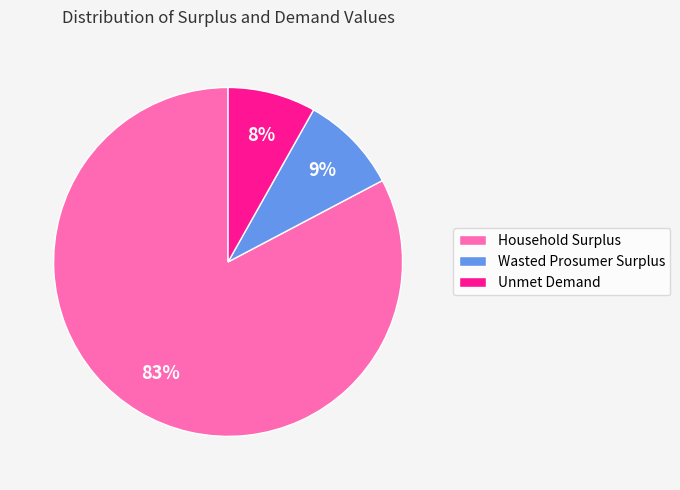

Does Unmet Demand account for over 50% of the chart?

No